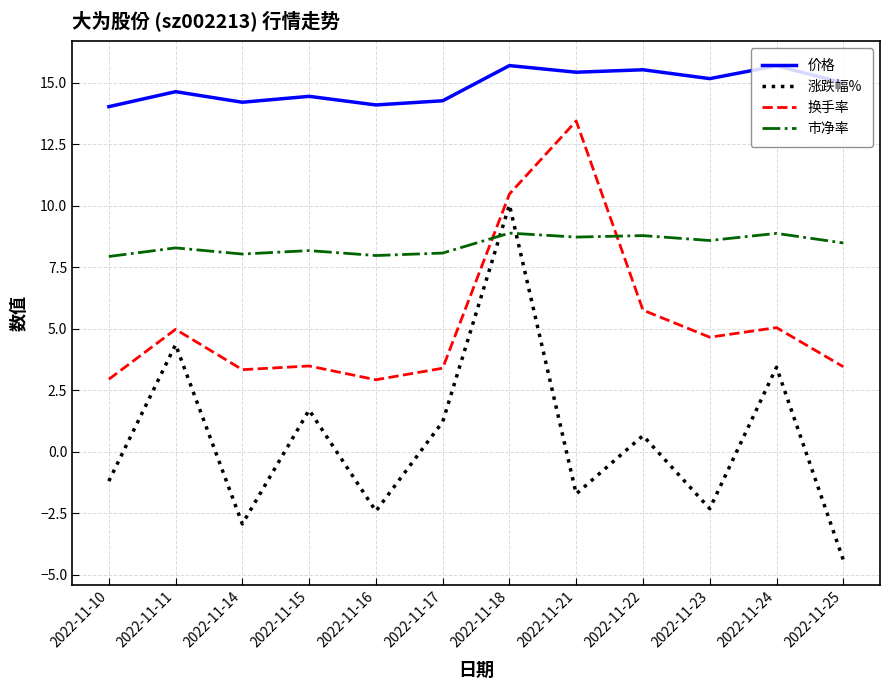

Is the value of 市净率 at 2022-11-23 greater than the value of 换手率 at 2022-11-18?

No